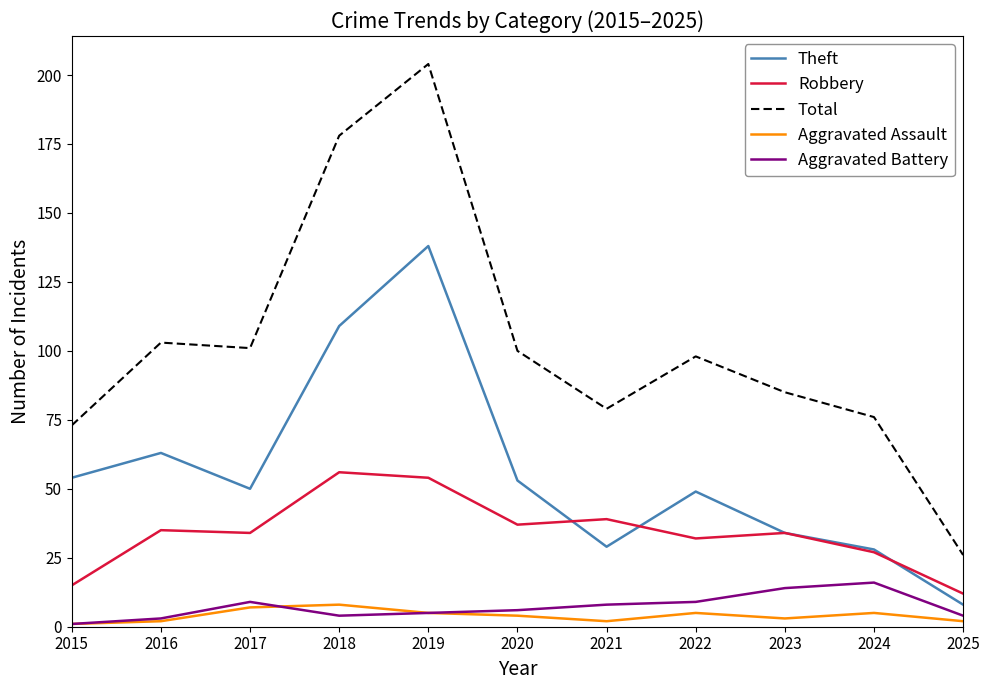

Where is Theft nearest to the value 73?

2016